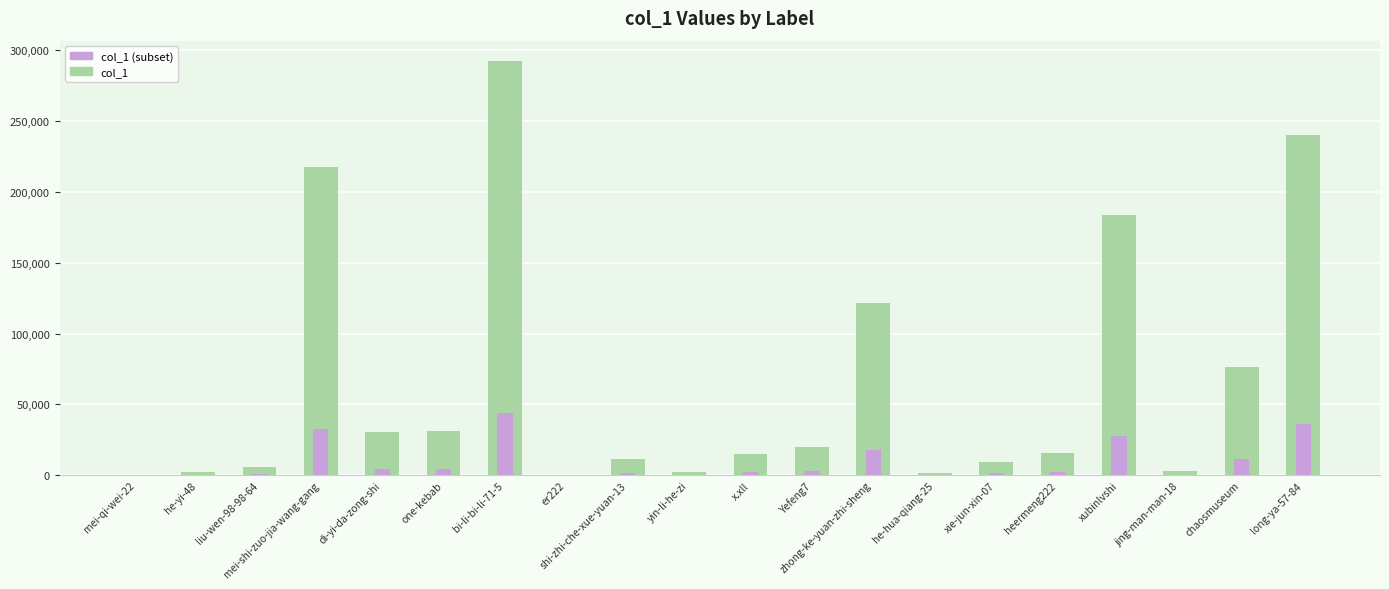

Rank the categories by col_1 value from lowest to highest.

mei-qi-wei-22, er222, he-hua-qiang-25, yin-li-he-zi, he-yi-48, jing-man-man-18, liu-wen-98-98-64, xie-jun-xin-07, shi-zhi-che-xue-yuan-13, x.xll, heermeng222, Yefeng7, di-yi-da-zong-shi, one-kebab, chaosmuseum, zhong-ke-yuan-zhi-sheng, xubinlvshi, mei-shi-zuo-jia-wang-gang, long-ya-57-84, bi-li-bi-li-71-5